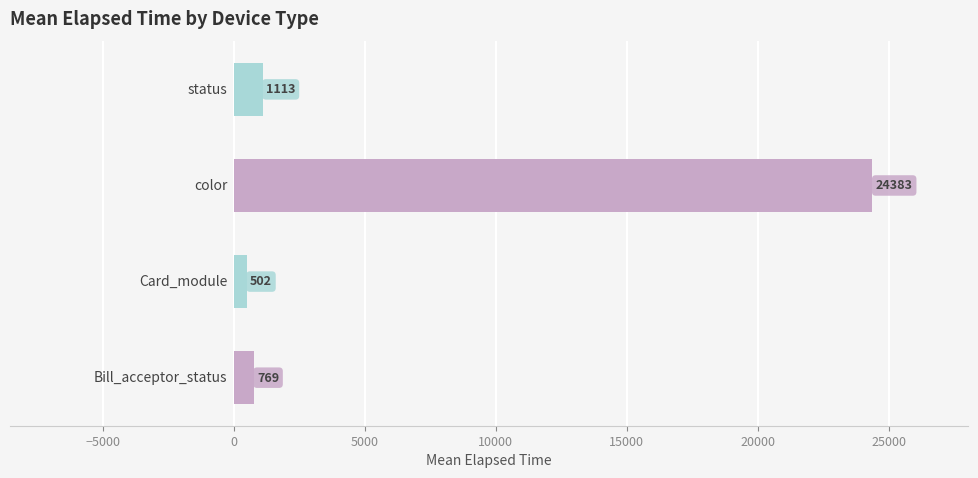

What is the greatest value displayed?

24383.0